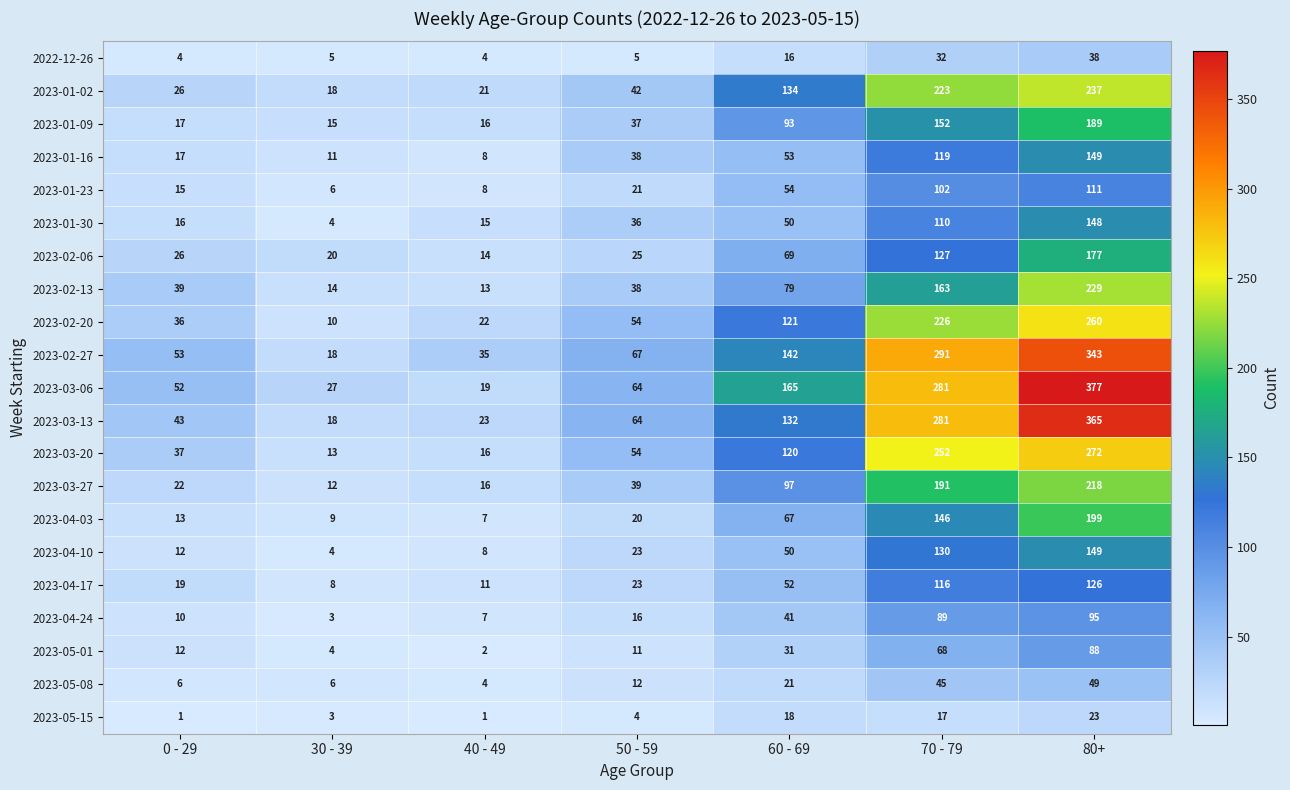

What is the difference between the maximum and second lowest values in the 2023-04-24 series?

88